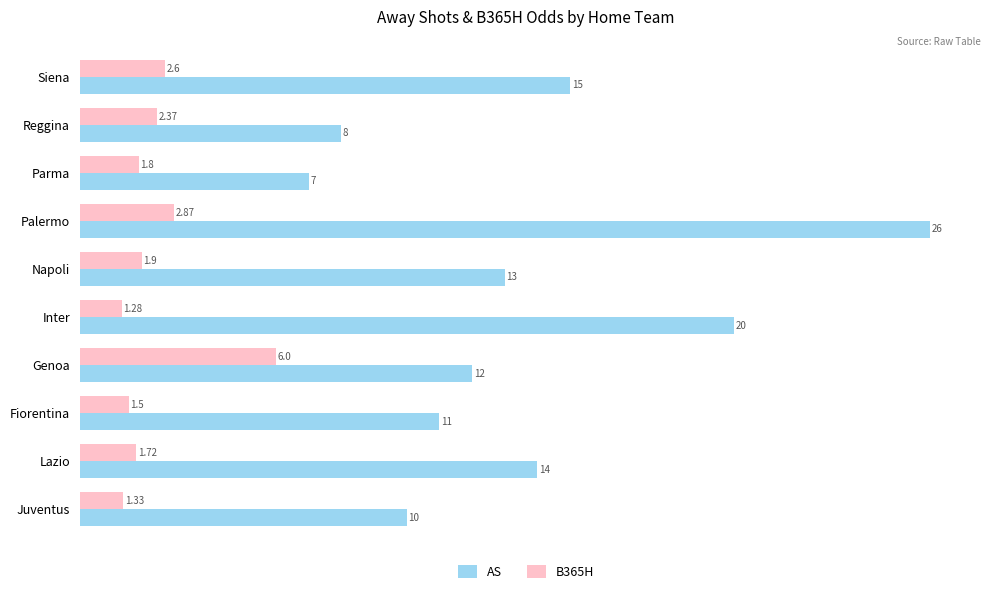

Which category has the lowest value in the B365H series?

Inter